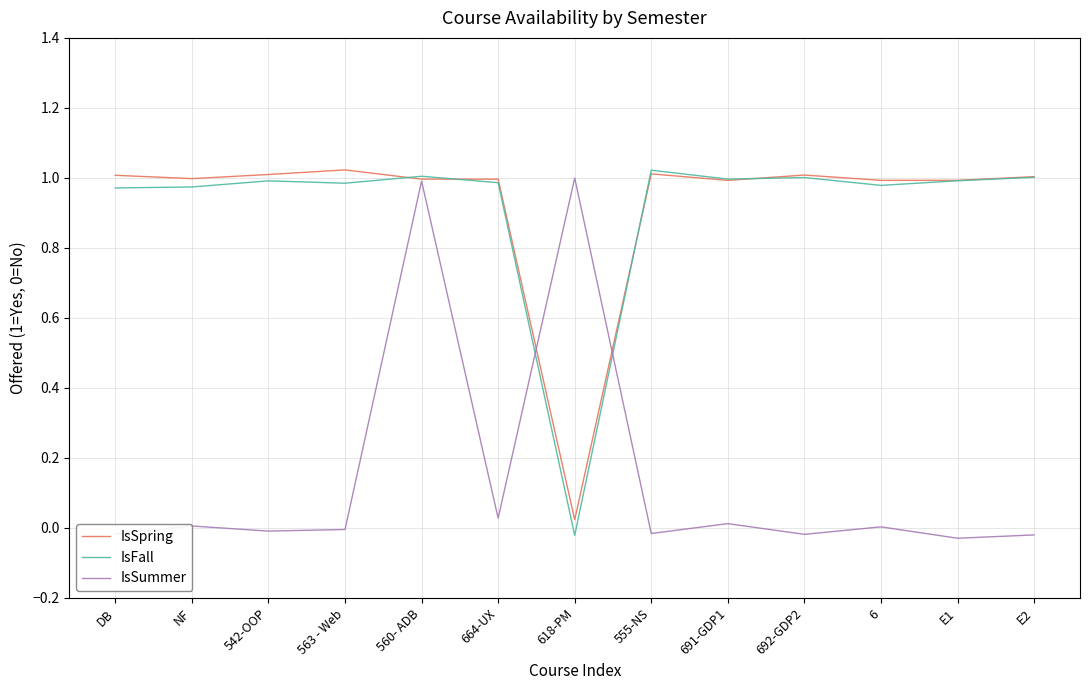

What position from the right is 555-NS?

6